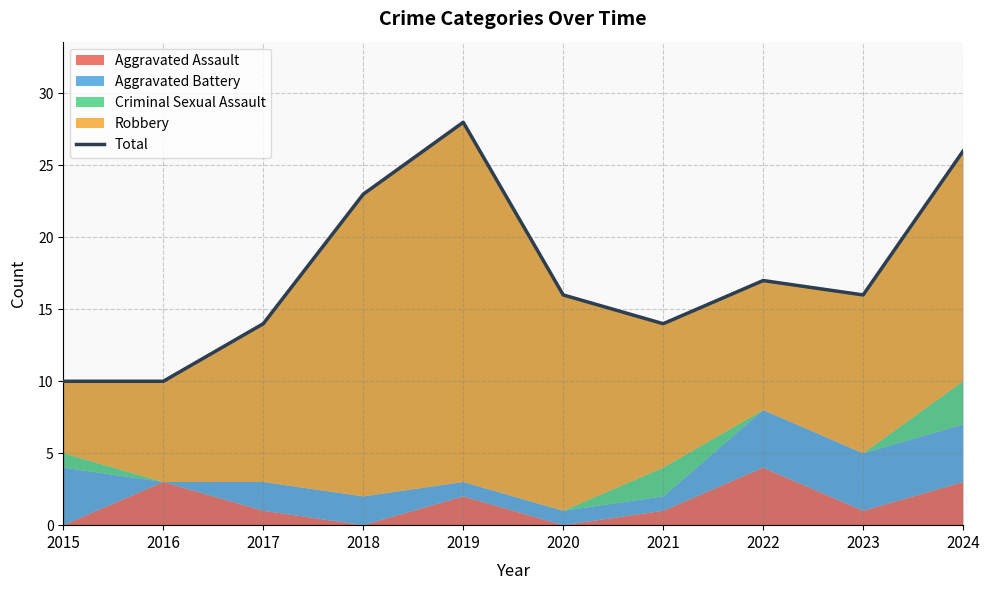

Count the number of values greater than 16.

4